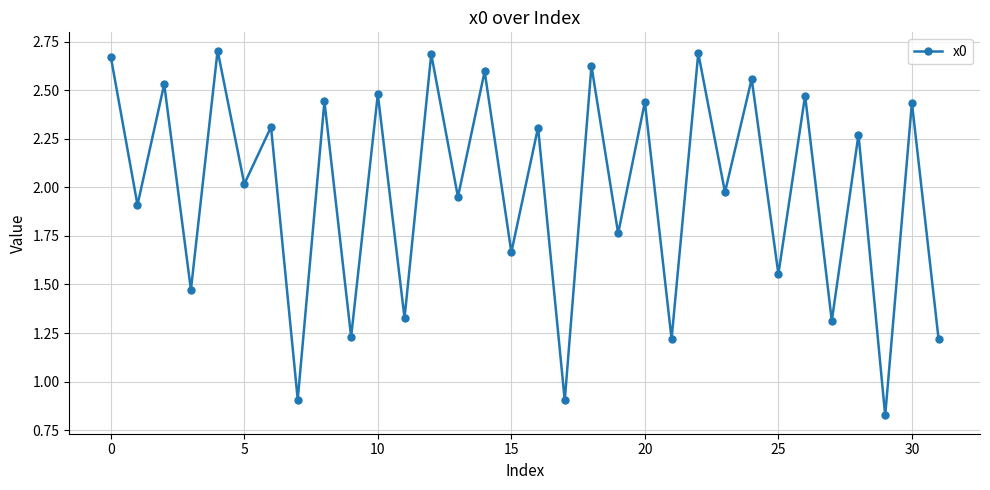

What is the difference between the second highest and minimum values?

1.9